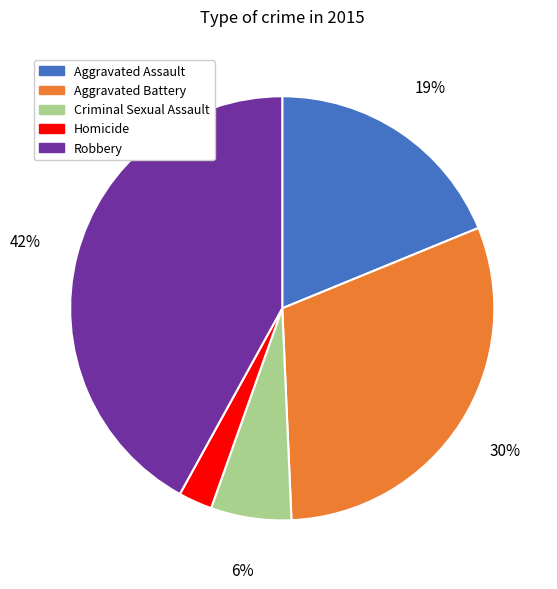

How many segments does this pie chart have?

5